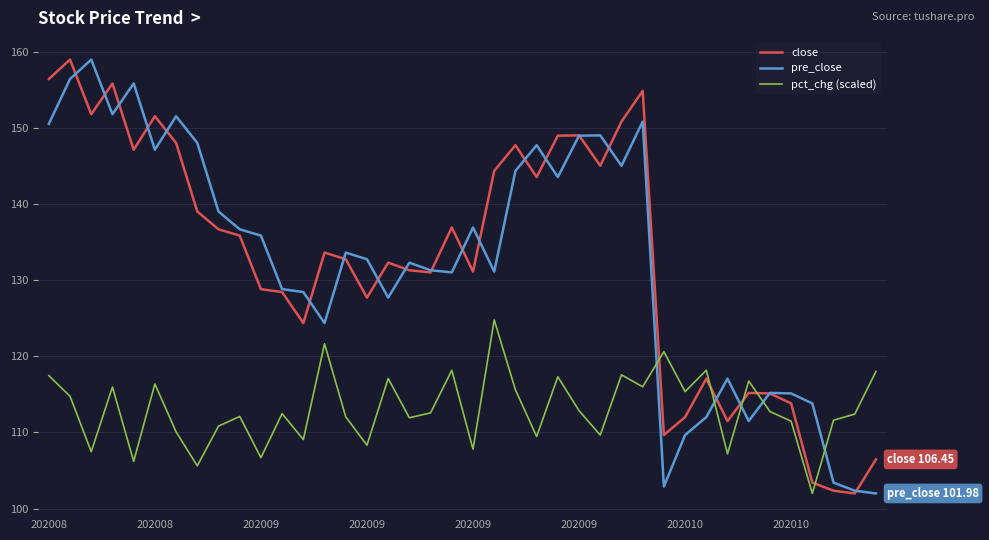

How many categories are shown in the chart?

40